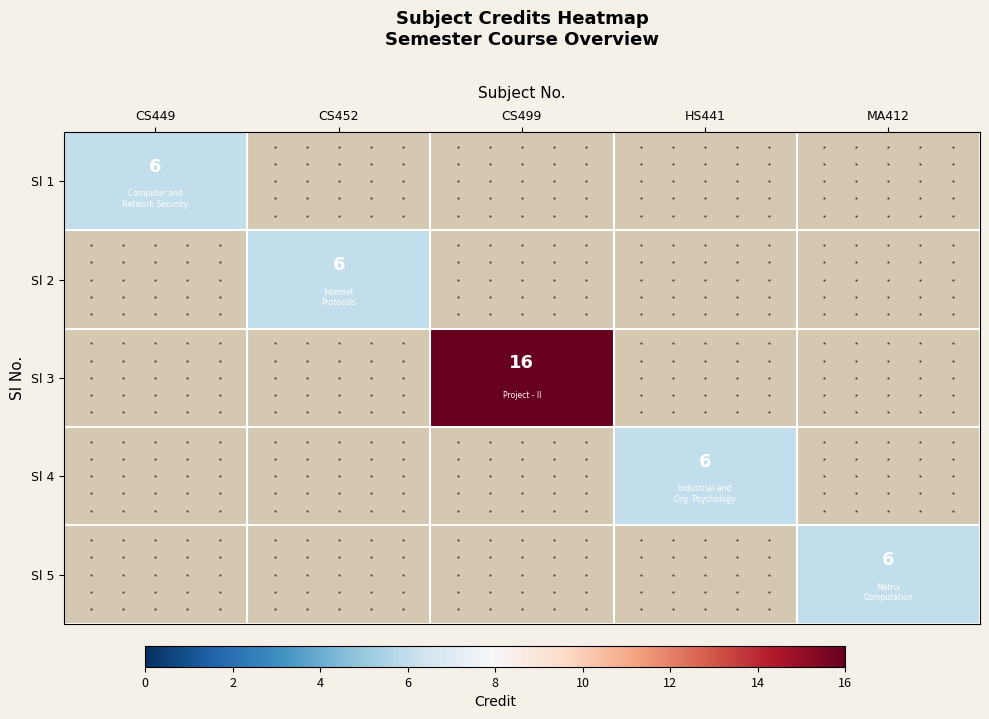

The Sl 5 series shows 6 at MA412. True or false?

True